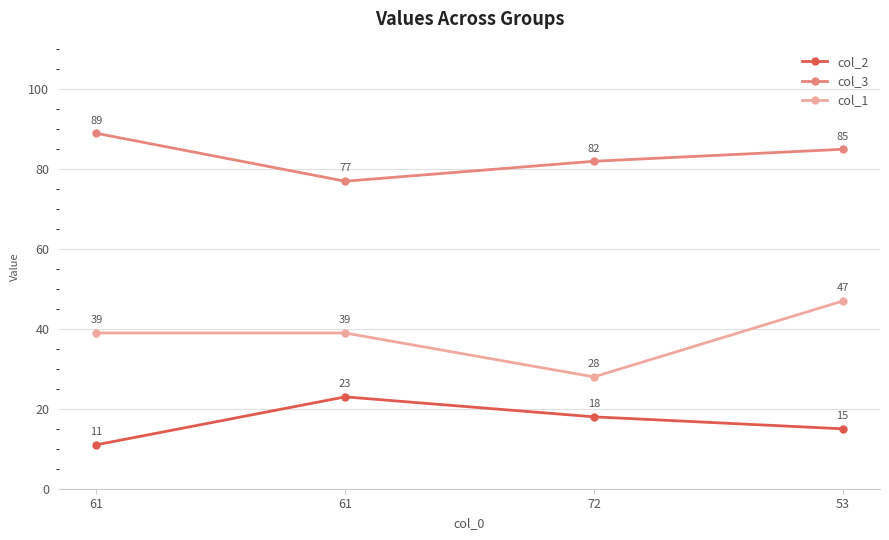

Does the chart have visible grid lines?

Yes